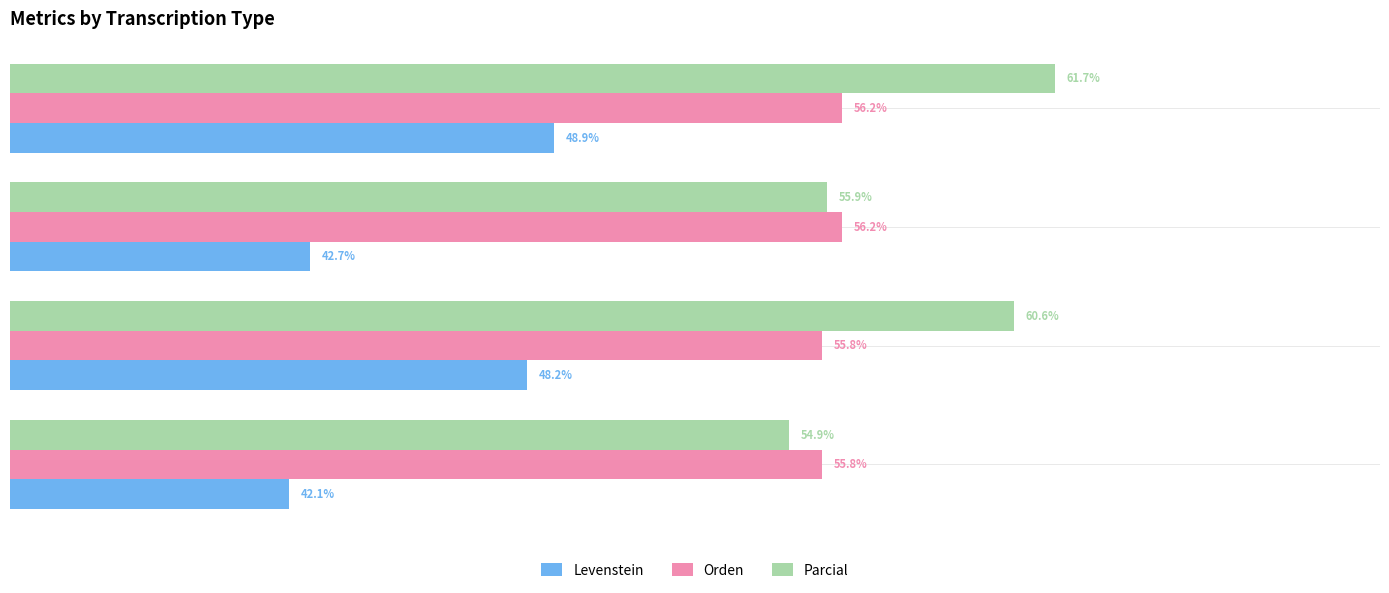

Rank the series by their average value, from highest to lowest.

Parcial, Orden, Levenstein